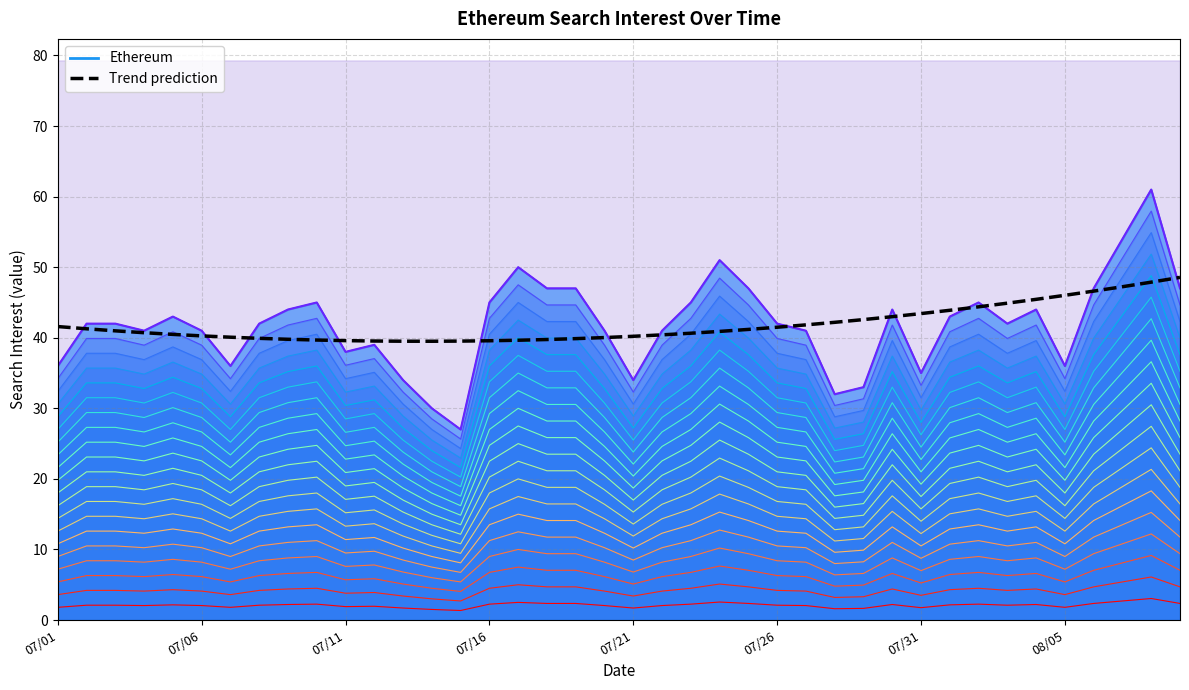

What is the average value?

41.8